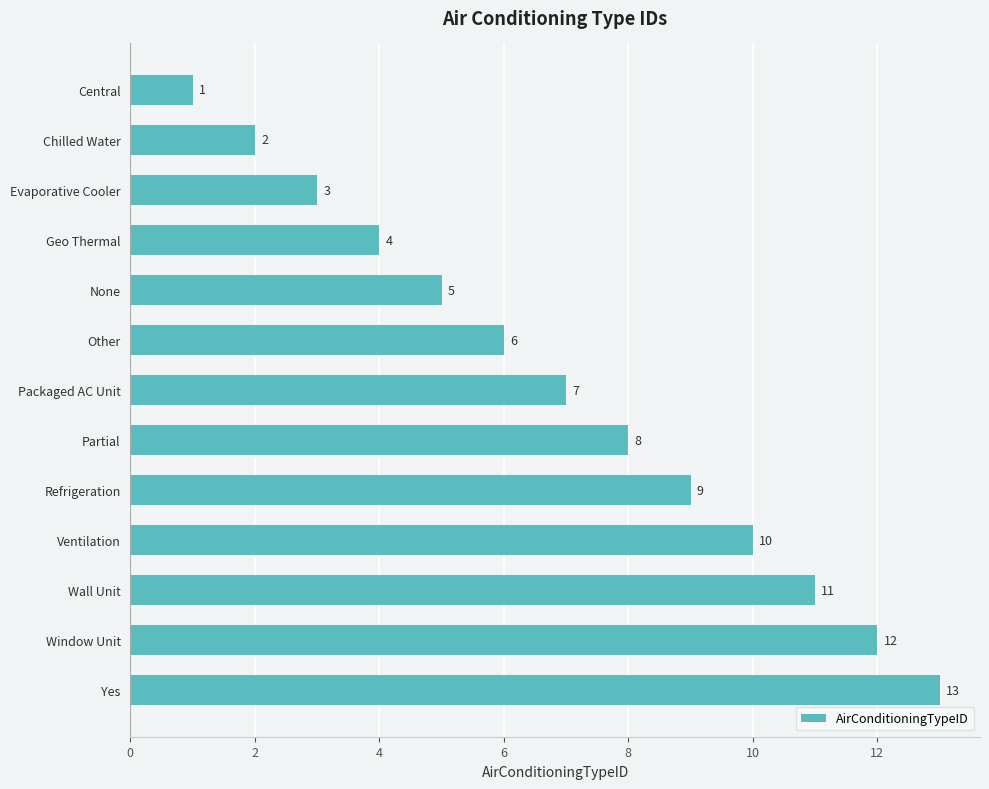

Is it true that the value at None is 2?

False